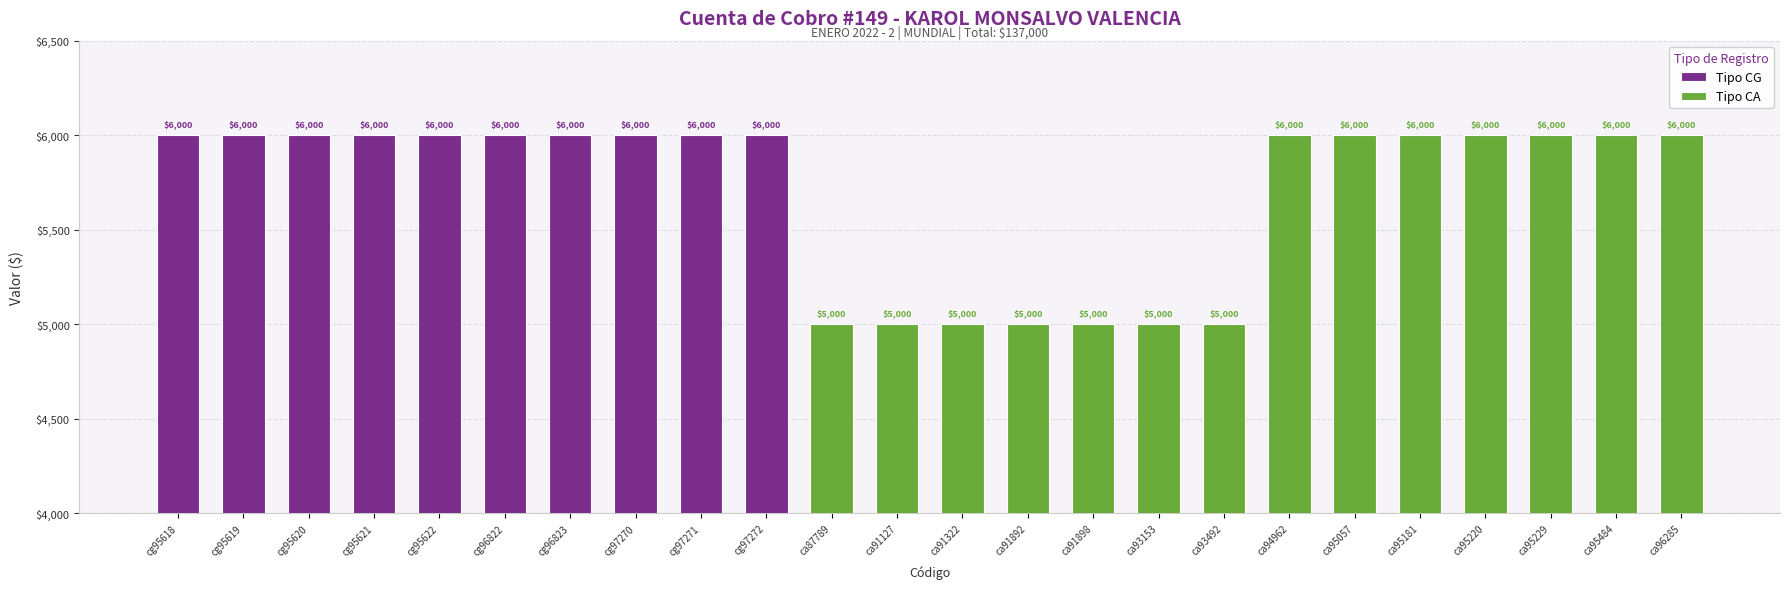

Which category has the highest value across all series?

cg95618